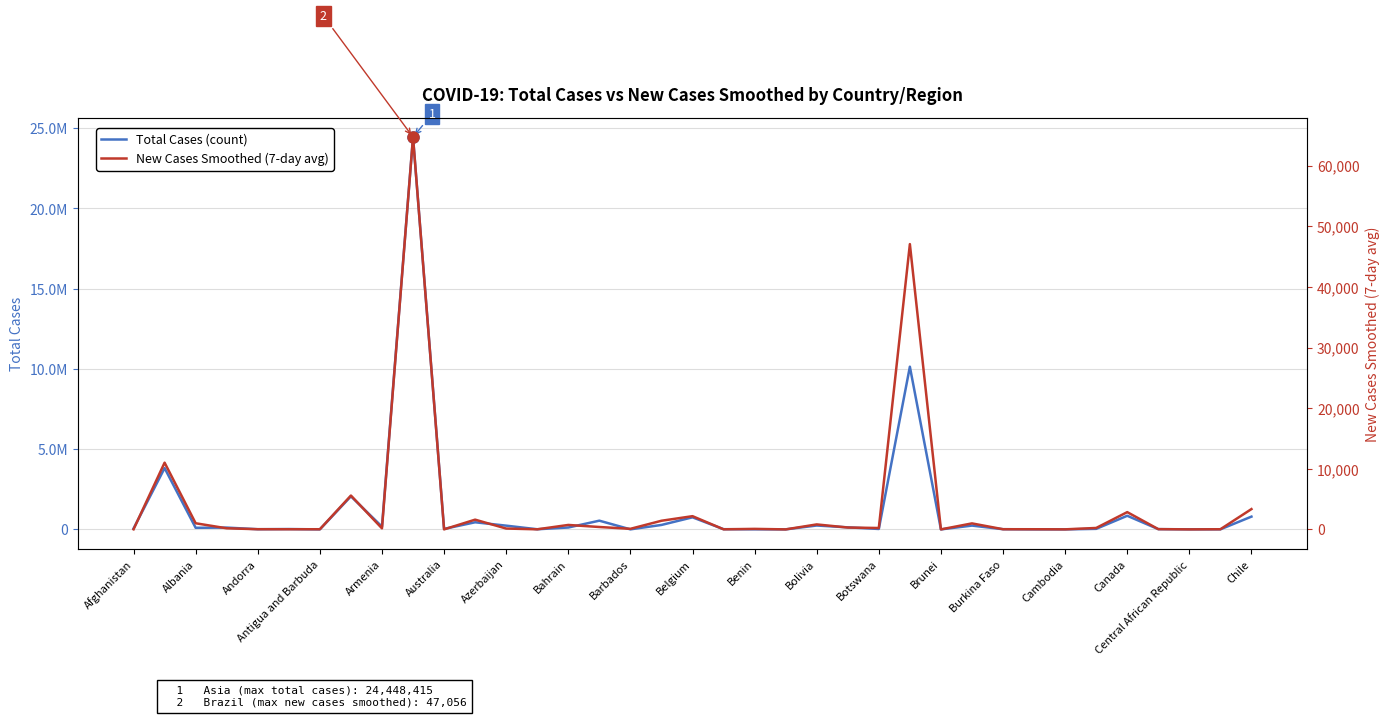

What is the lowest value of the New Cases Smoothed (7-day avg) series?

0.1